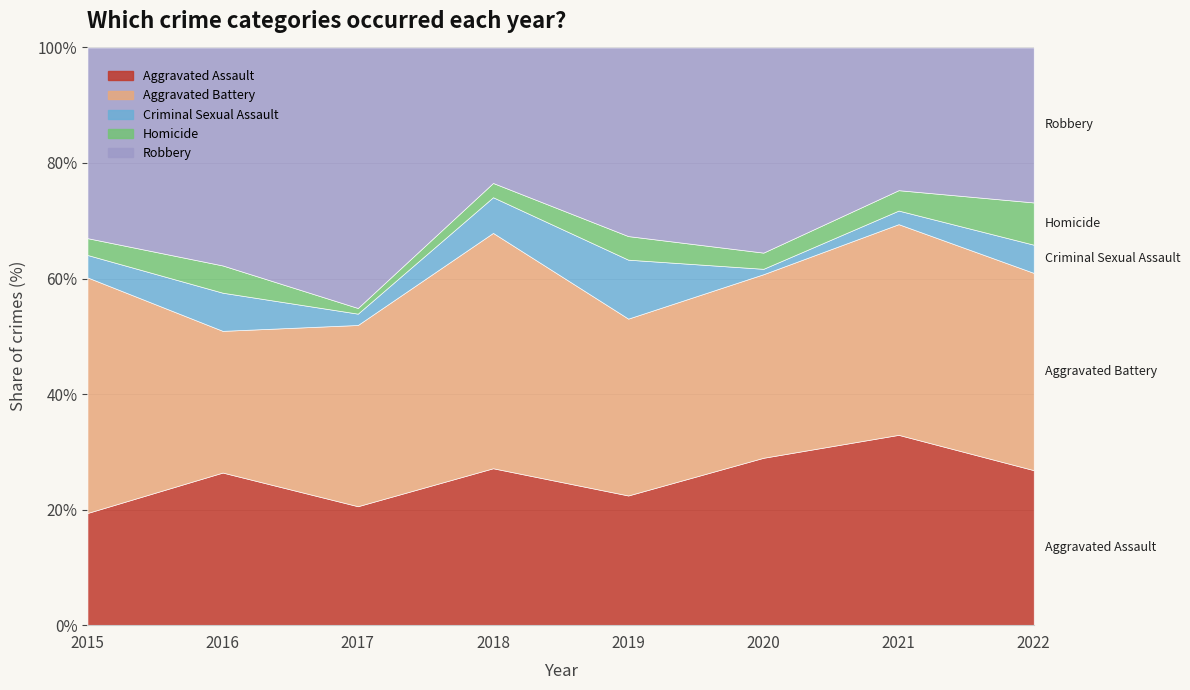

What is the total value across all series at 2022?

100.0